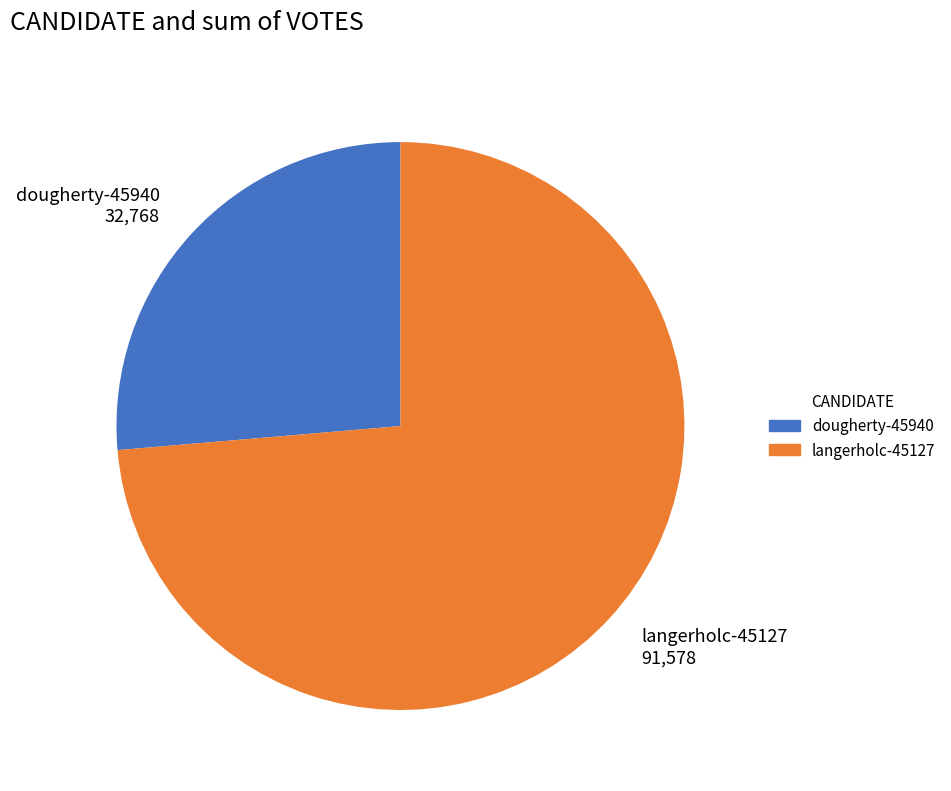

True or false: dougherty-45940 accounts for 14% of the total.

False